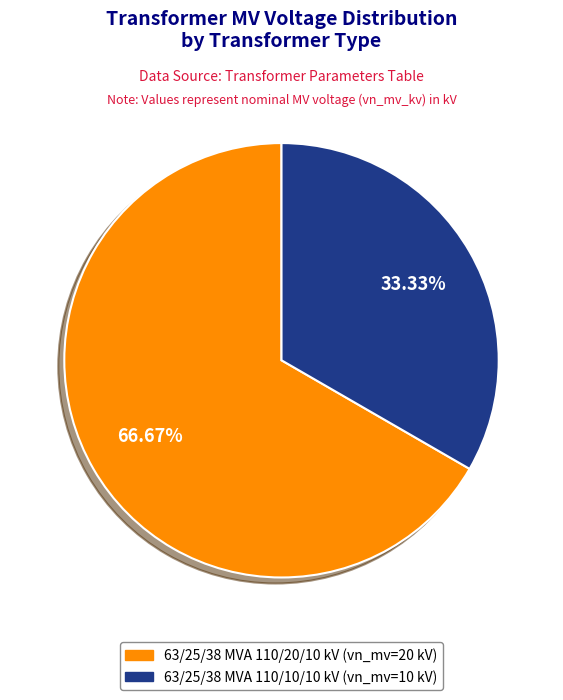

Which slice is the smallest?

63/25/38 MVA 110/10/10 kV